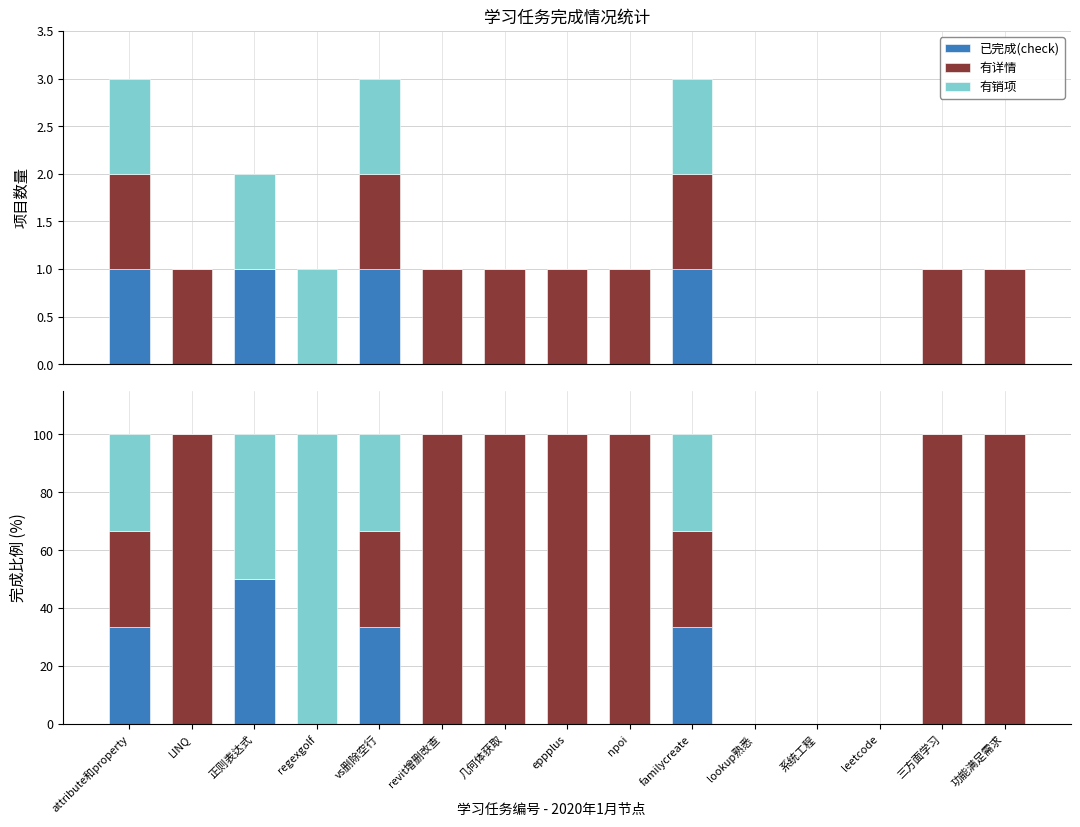

Are the bars horizontal?

No